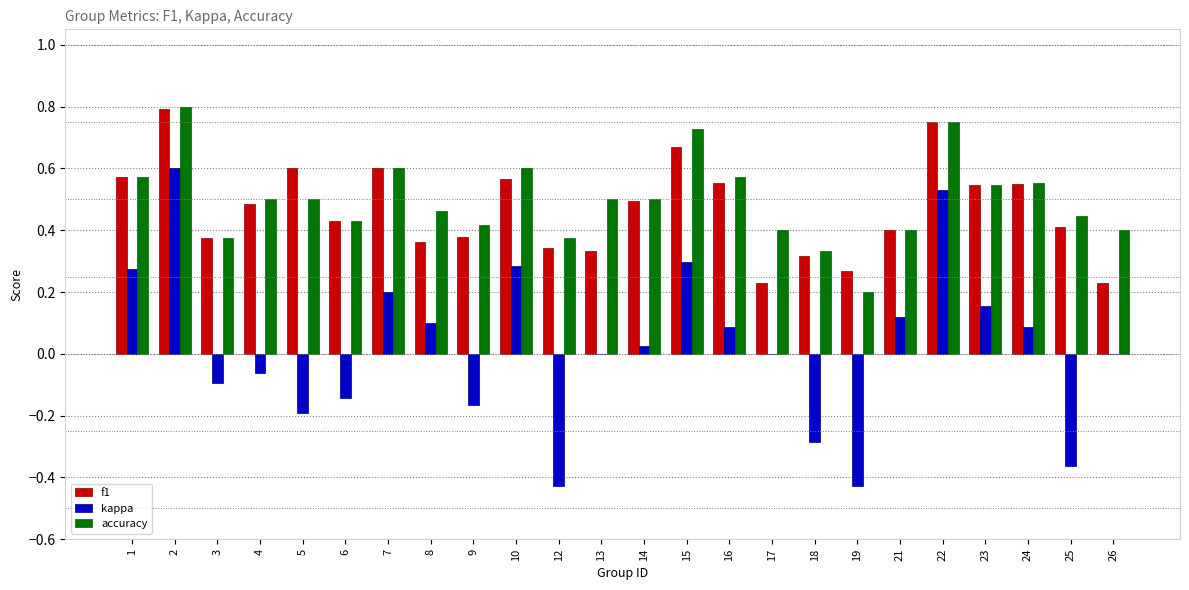

Are the bars horizontal?

No